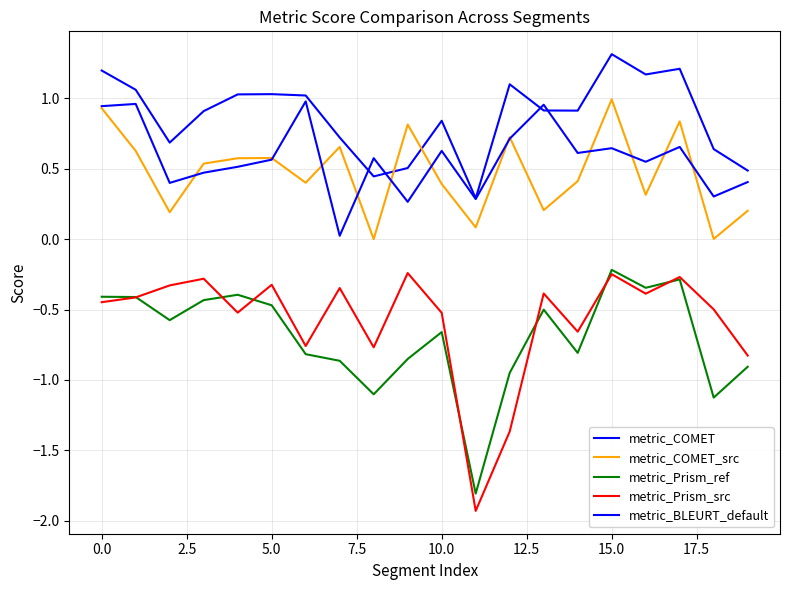

Reading left to right, transcribe all the data shown in this chart.

metric_COMET: 1.2	1.1	0.7	0.9	1.0	1.0	1.0	0.7	0.4	0.5	0.8	0.3	1.1	0.9	0.9	1.3	1.2	1.2	0.6	0.5
metric_COMET_src: 0.9	0.6	0.2	0.5	0.6	0.6	0.4	0.7	0.0	0.8	0.4	0.1	0.7	0.2	0.4	1.0	0.3	0.8	0.0	0.2
metric_Prism_ref: -0.4	-0.4	-0.6	-0.4	-0.4	-0.5	-0.8	-0.9	-1.1	-0.9	-0.7	-1.8	-1.0	-0.5	-0.8	-0.2	-0.3	-0.3	-1.1	-0.9
metric_Prism_src: -0.4	-0.4	-0.3	-0.3	-0.5	-0.3	-0.8	-0.3	-0.8	-0.2	-0.5	-1.9	-1.4	-0.4	-0.7	-0.2	-0.4	-0.3	-0.5	-0.8
metric_BLEURT_default: 0.9	1.0	0.4	0.5	0.5	0.6	1.0	0.0	0.6	0.3	0.6	0.3	0.7	1.0	0.6	0.6	0.5	0.7	0.3	0.4